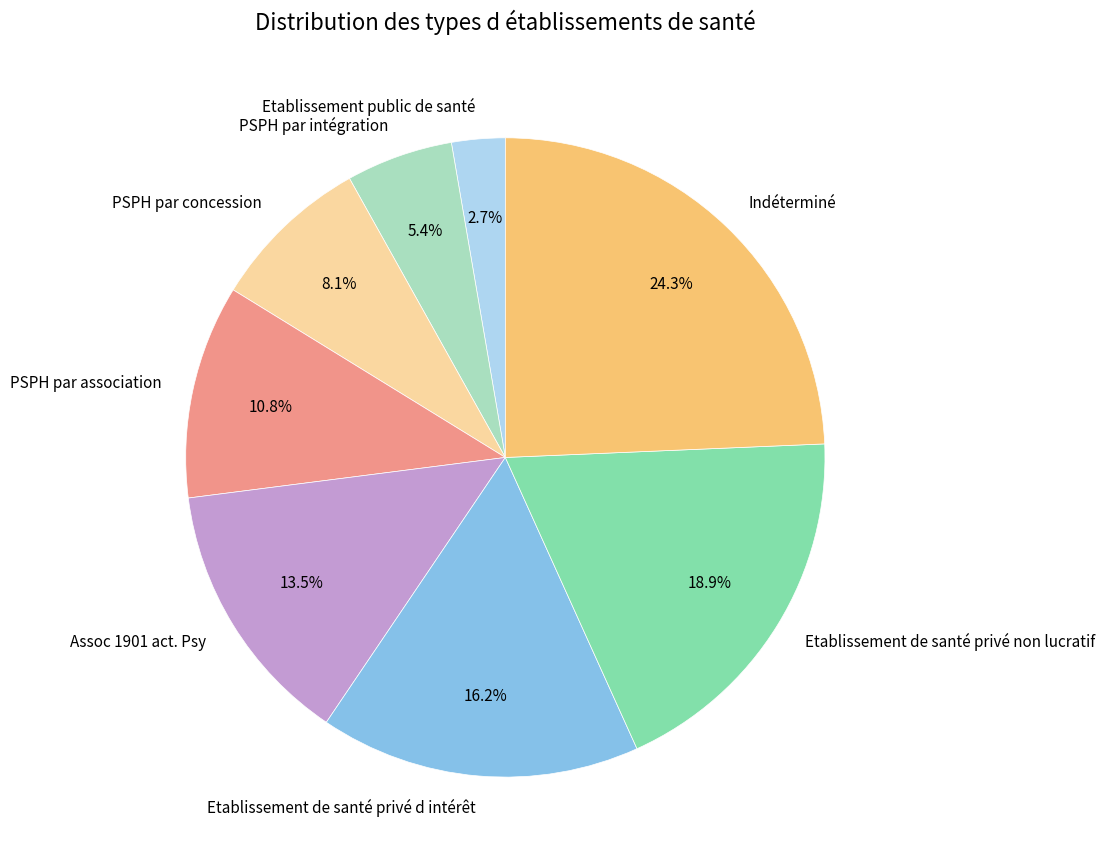

What percentage is NOT represented by Etablissement de santé privé d intérêt?

83.8%